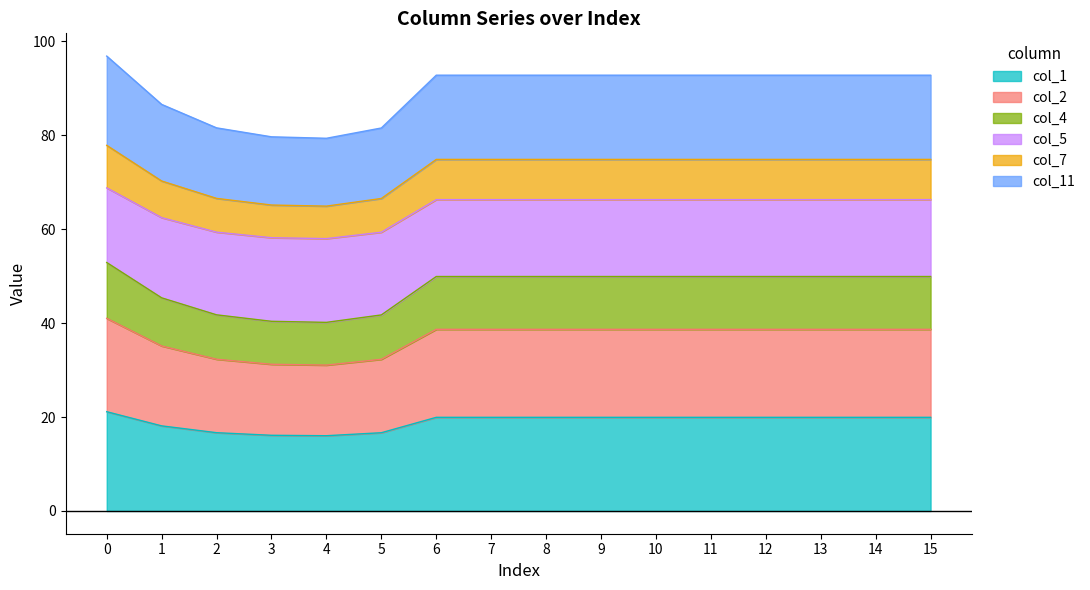

What is the total value across all series at 12?

92.8